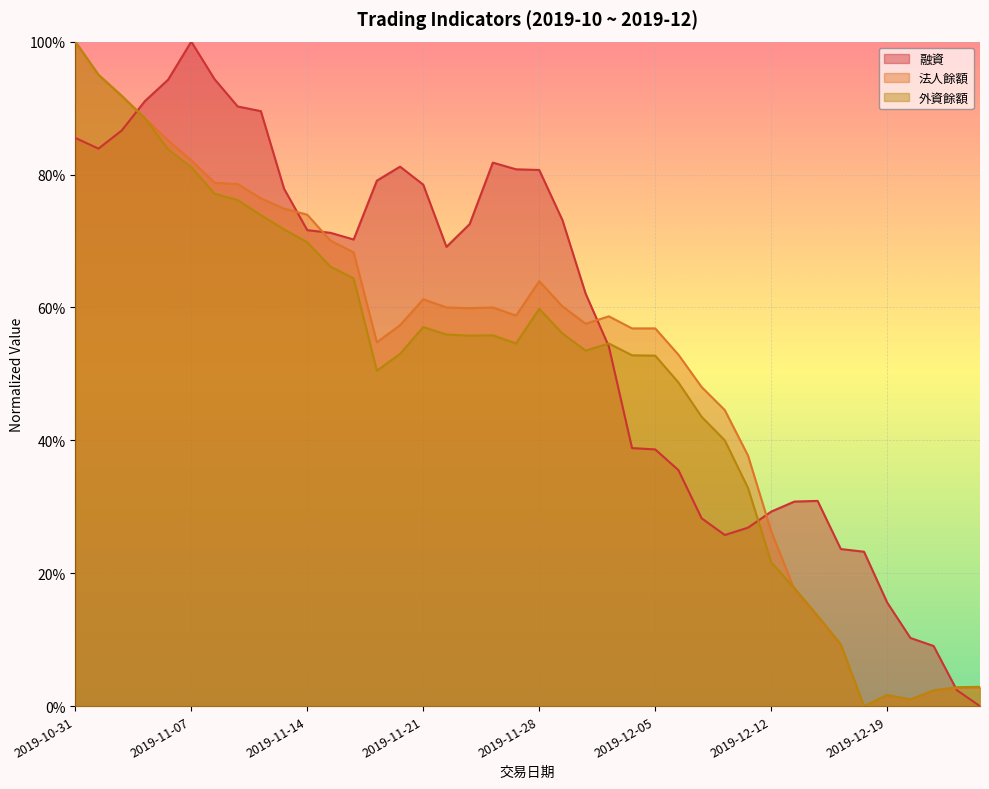

What is the maximum value shown in the chart?

1.0